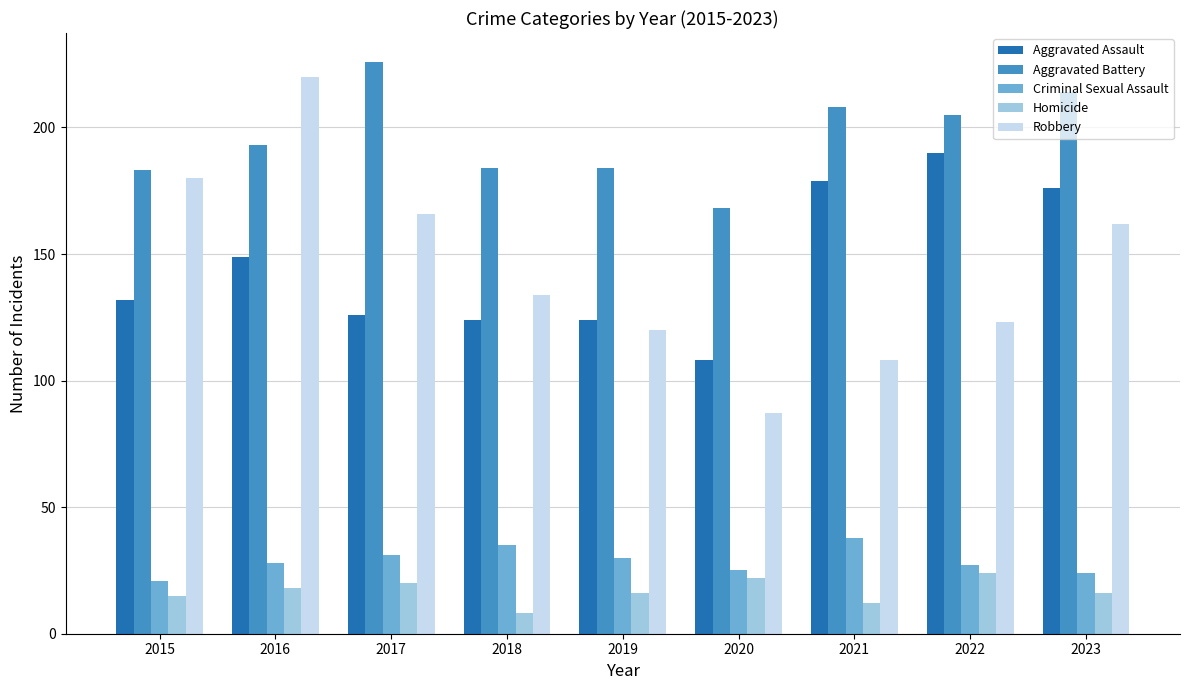

Between 2016 and 2018, which series saw the biggest shift?

Robbery